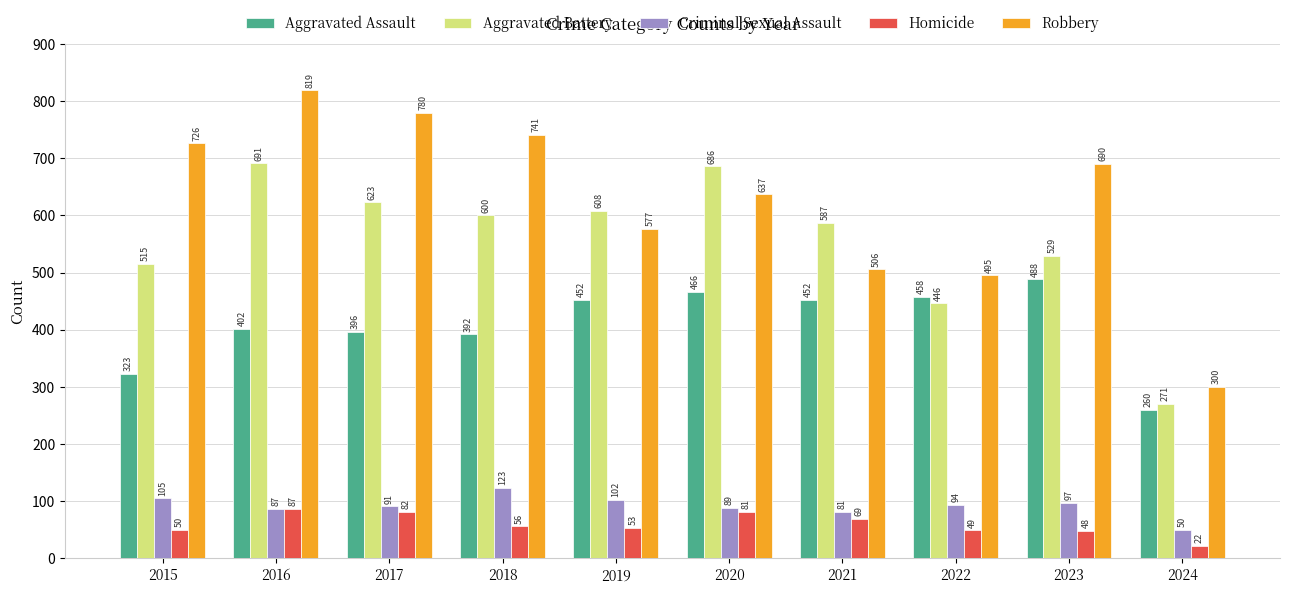

Rank the series by their maximum value, from lowest to highest.

Homicide, Criminal Sexual Assault, Aggravated Assault, Aggravated Battery, Robbery